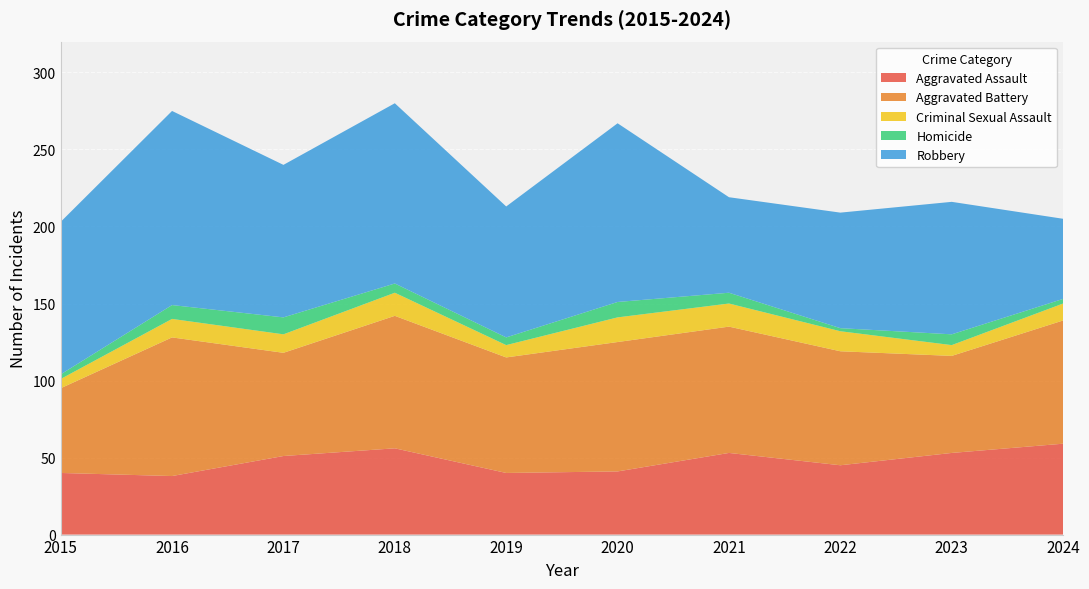

Reading right to left, list all the values displayed in this chart.

Aggravated Assault: 2024=59	2023=53	2022=45	2021=53	2020=41	2019=40	2018=56	2017=51	2016=38	2015=40
Aggravated Battery: 2024=80	2023=63	2022=74	2021=82	2020=84	2019=75	2018=86	2017=67	2016=90	2015=55
Criminal Sexual Assault: 2024=11	2023=7	2022=13	2021=15	2020=16	2019=8	2018=15	2017=12	2016=12	2015=6
Homicide: 2024=3	2023=7	2022=2	2021=7	2020=10	2019=5	2018=6	2017=11	2016=9	2015=3
Robbery: 2024=52	2023=86	2022=75	2021=62	2020=116	2019=85	2018=117	2017=99	2016=126	2015=99